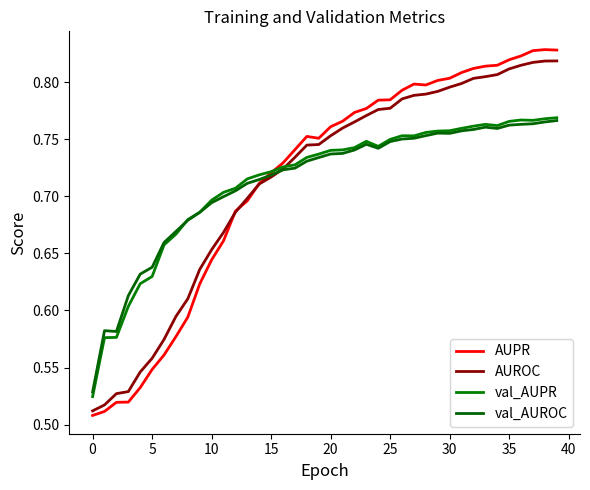

Is this an area chart (filled region under the line)?

No